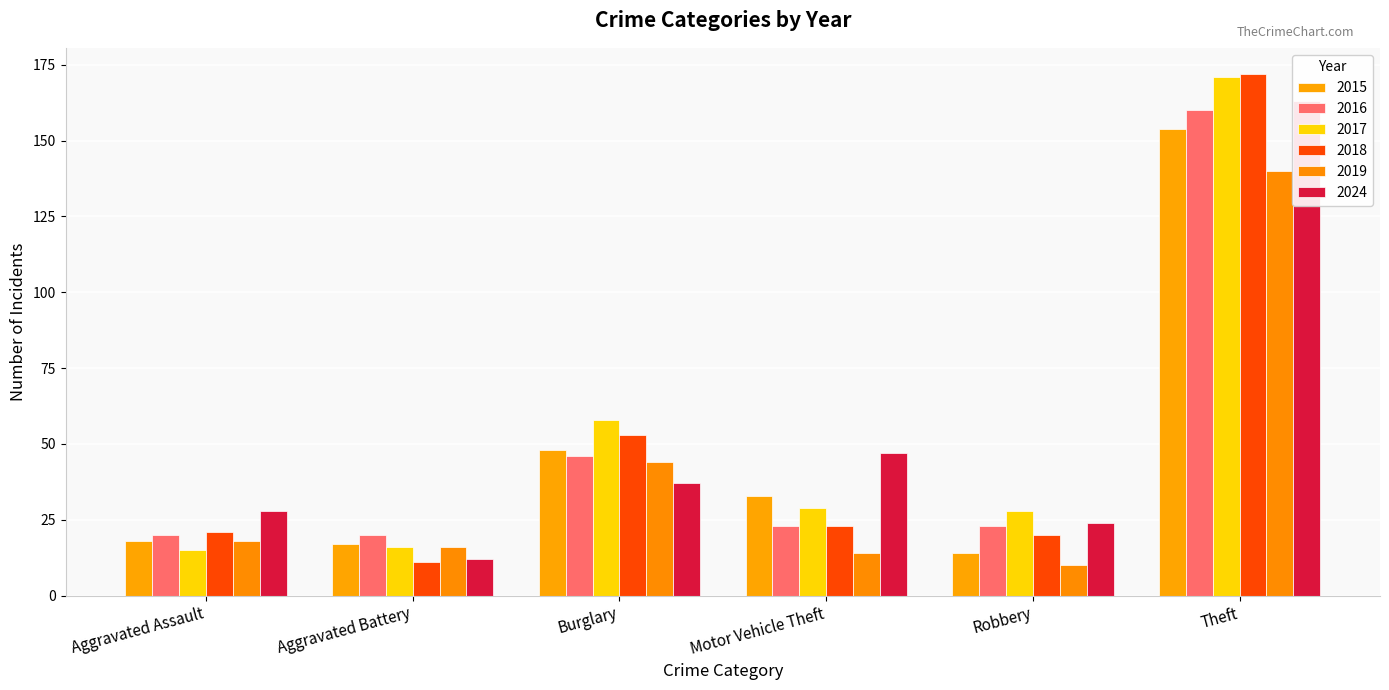

What is the difference between the 2024 values at Theft and Aggravated Battery?

151